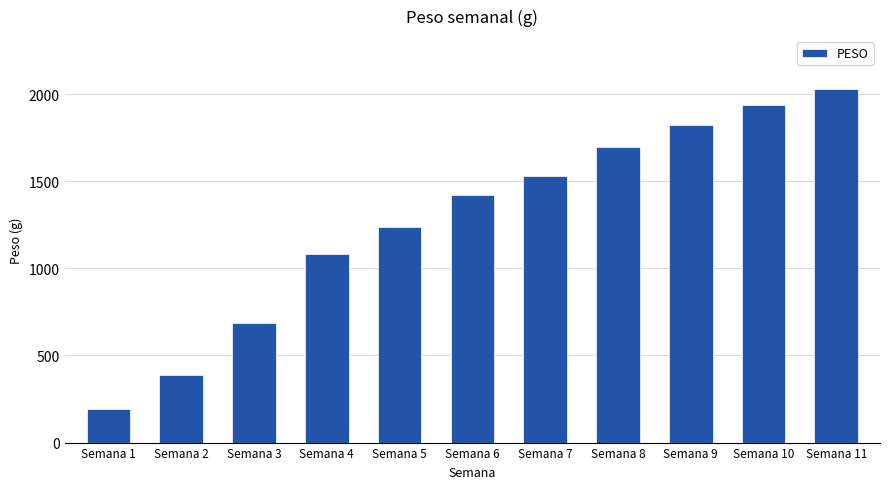

What is the greatest value displayed?

2028.2